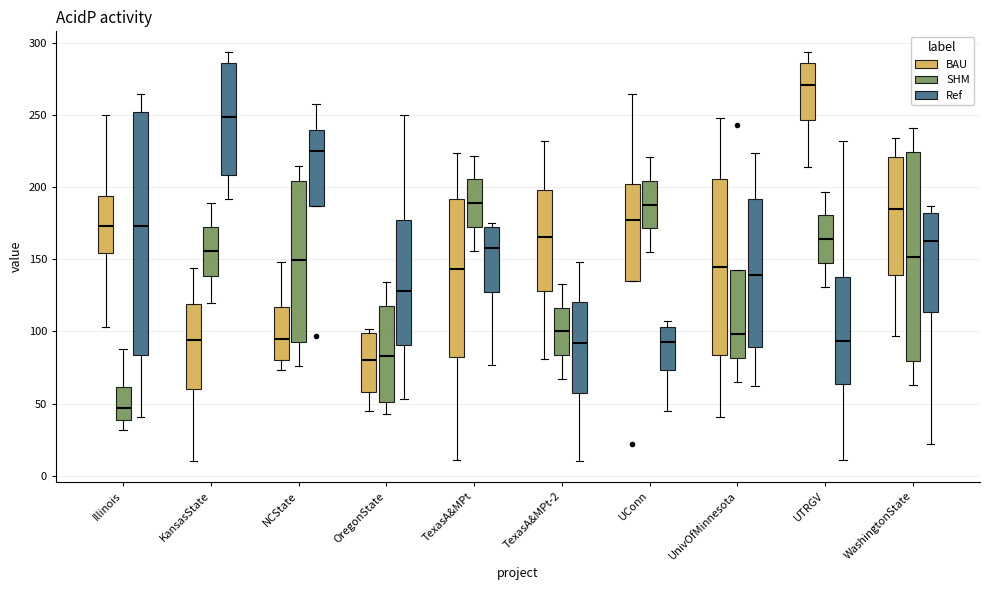

Which box is the tallest, from its lower edge to its upper edge?

Illinois (Ref)